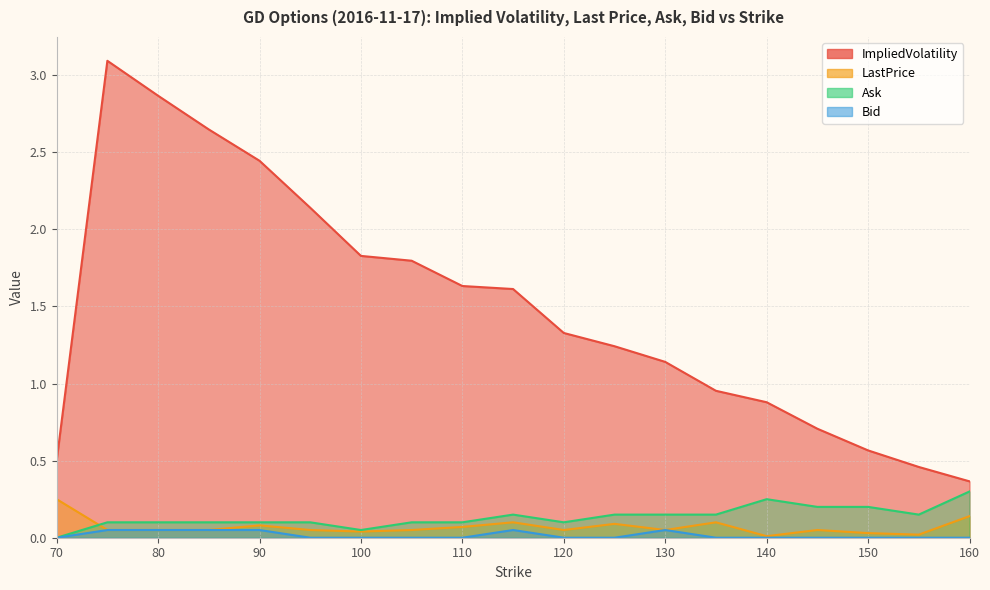

The Bid series shows 0.0 at 75. True or false?

False